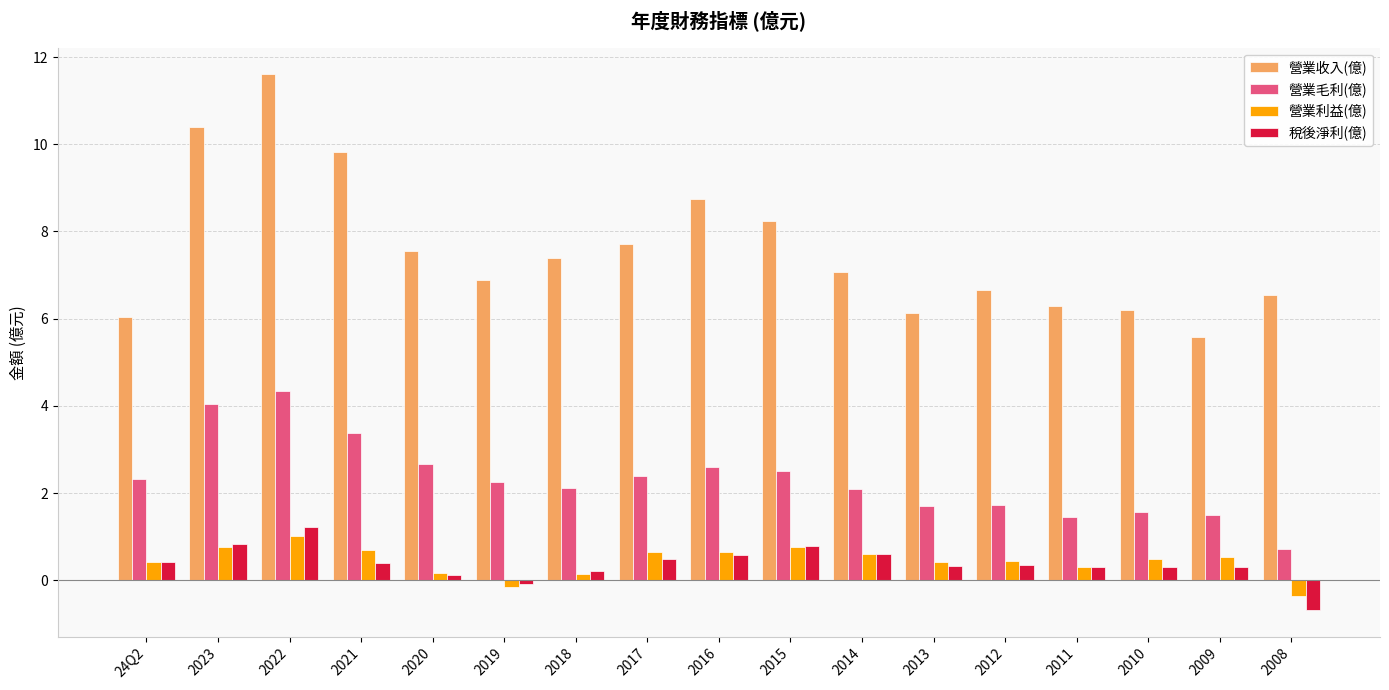

What is the label of the 13th bar from the right?

2020